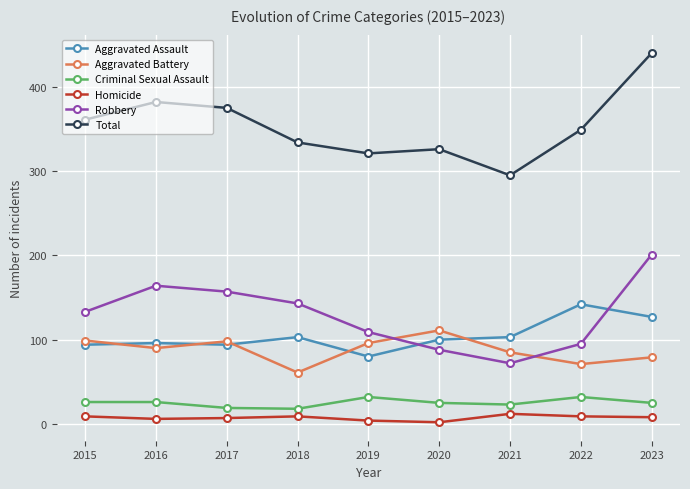

The Criminal Sexual Assault series shows 6 at 2016. True or false?

False